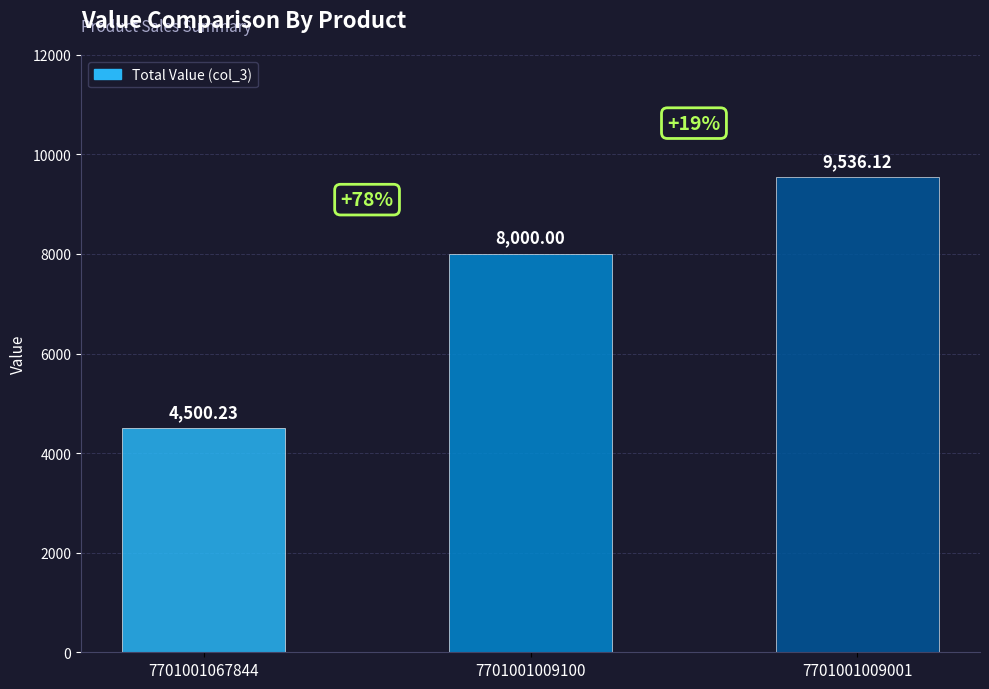

Which has a higher value, 7701001009100 or 7701001009001?

7701001009001